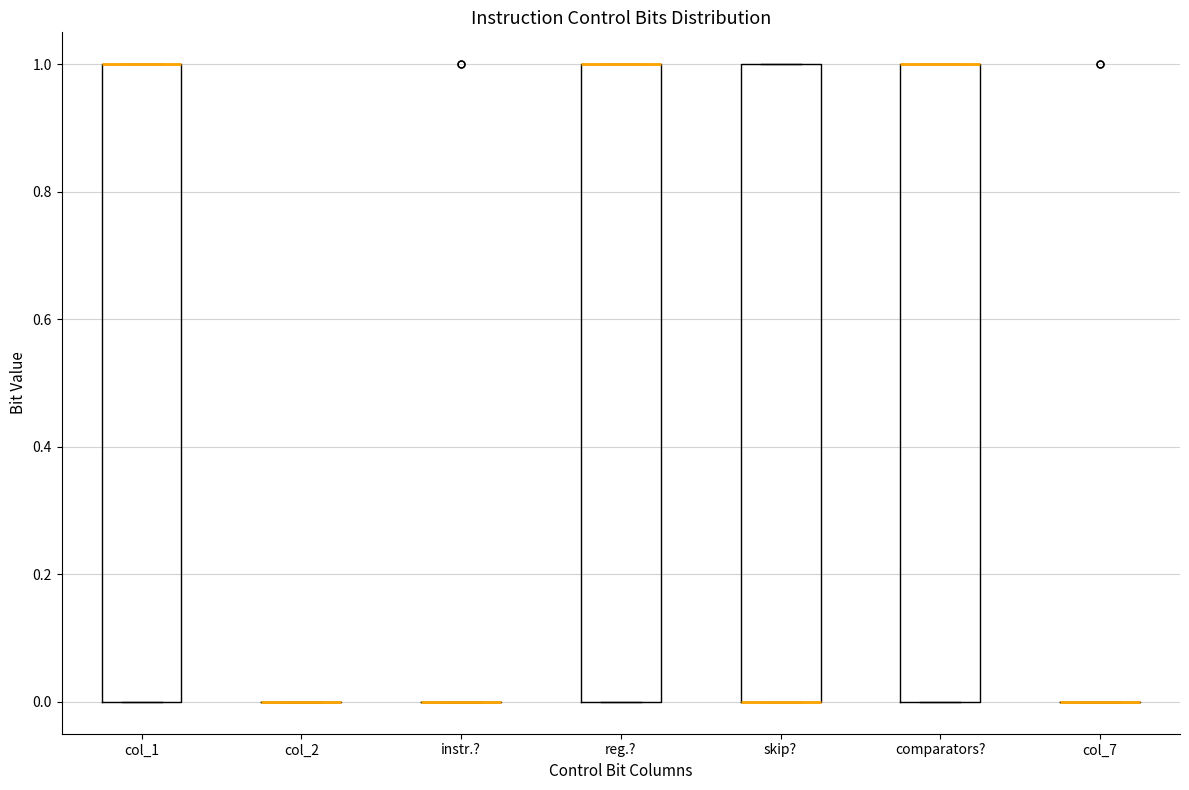

Reading left to right, read every box against the y-axis: the position of its median line, the range the box covers, and the ends of its whiskers. The values are not printed on the chart, so give them approximately, as read against the axis.

col_1: median 1 (drawn on the box's upper edge), box 0 to 1, whiskers 0 to 1
col_2: box collapsed to a line at 0, whiskers 0 to 0
instr.?: box collapsed to a line at 0, whiskers 0 to 0
reg.?: median 1 (drawn on the box's upper edge), box 0 to 1, whiskers 0 to 1
skip?: median 0 (drawn on the box's lower edge), box 0 to 1, whiskers 0 to 1
comparators?: median 1 (drawn on the box's upper edge), box 0 to 1, whiskers 0 to 1
col_7: box collapsed to a line at 0, whiskers 0 to 0